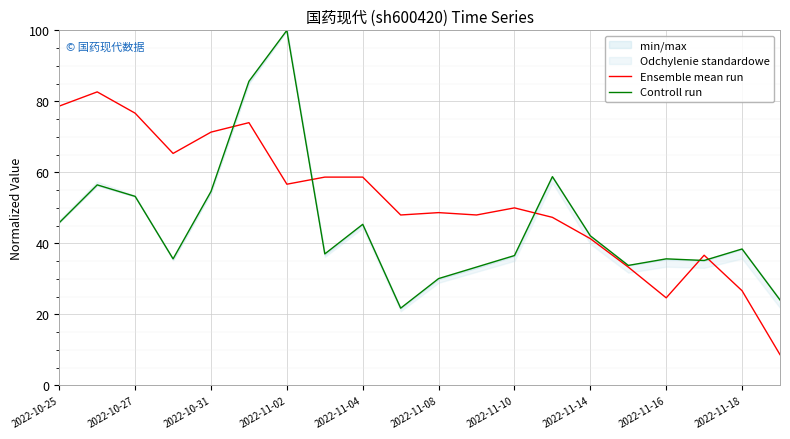

What is the difference between the Ensemble mean run values at 2022-10-31 and 2022-11-14?

30.0